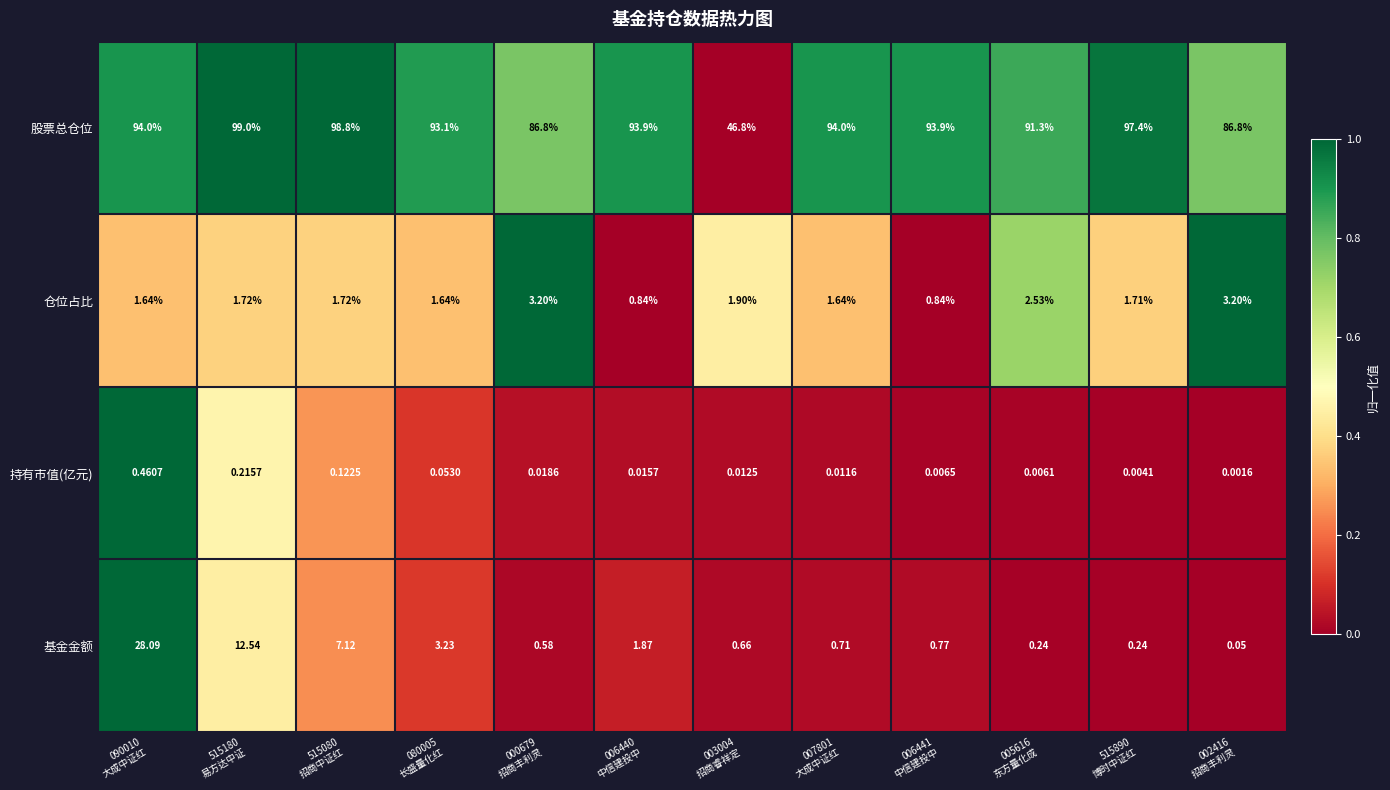

Rank the series by their maximum value, from lowest to highest.

持有市值(亿元), 仓位占比, 基金金额, 股票总仓位